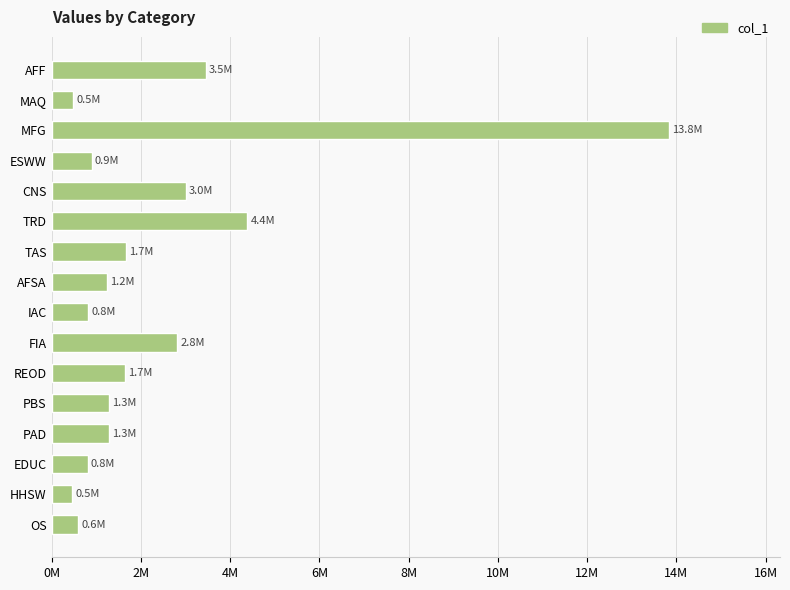

What is the difference between the second highest and second lowest values?

3900811.3